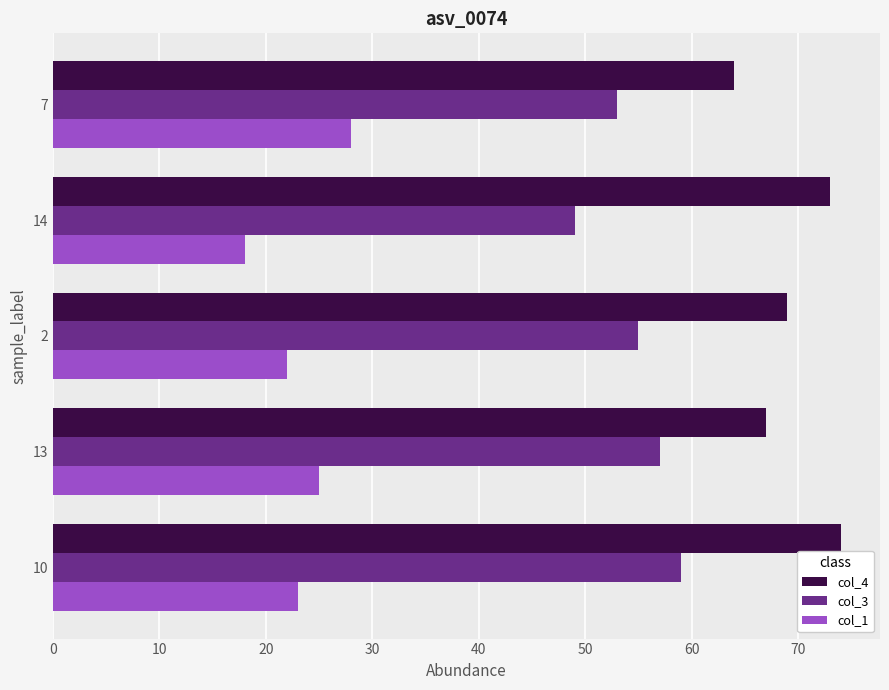

At how many categories does at least one series exceed 52?

5